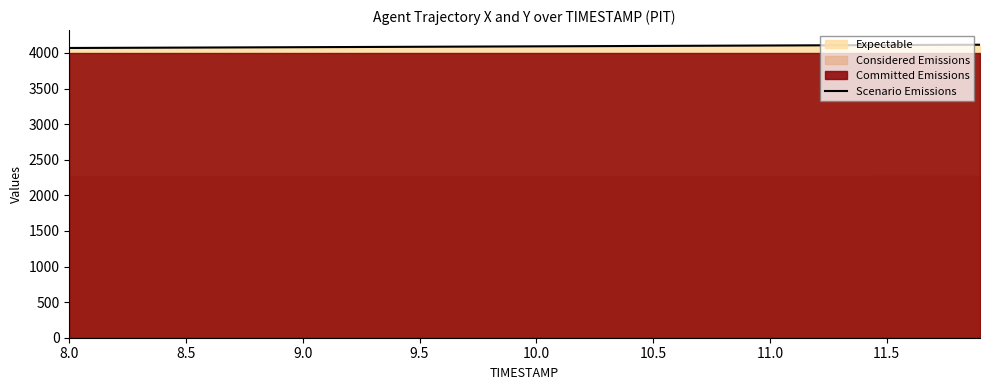

What is the value of the 29th point from the left?

4102.9